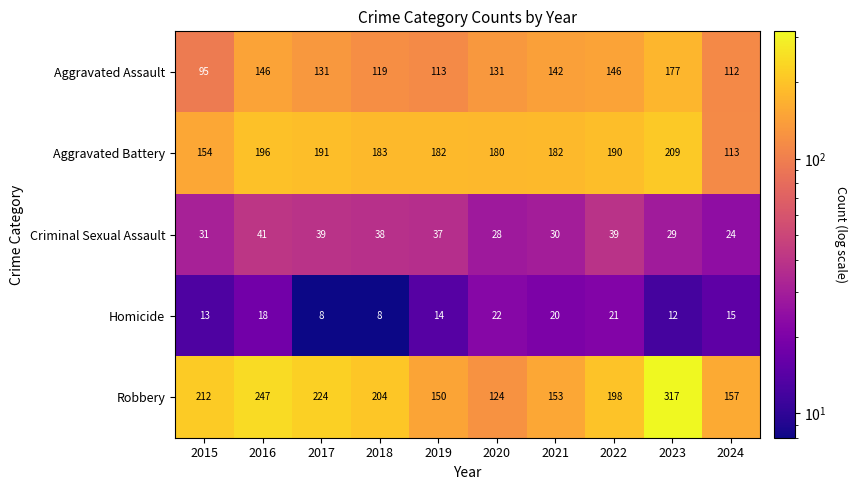

At which label does Criminal Sexual Assault first exceed 37?

2016